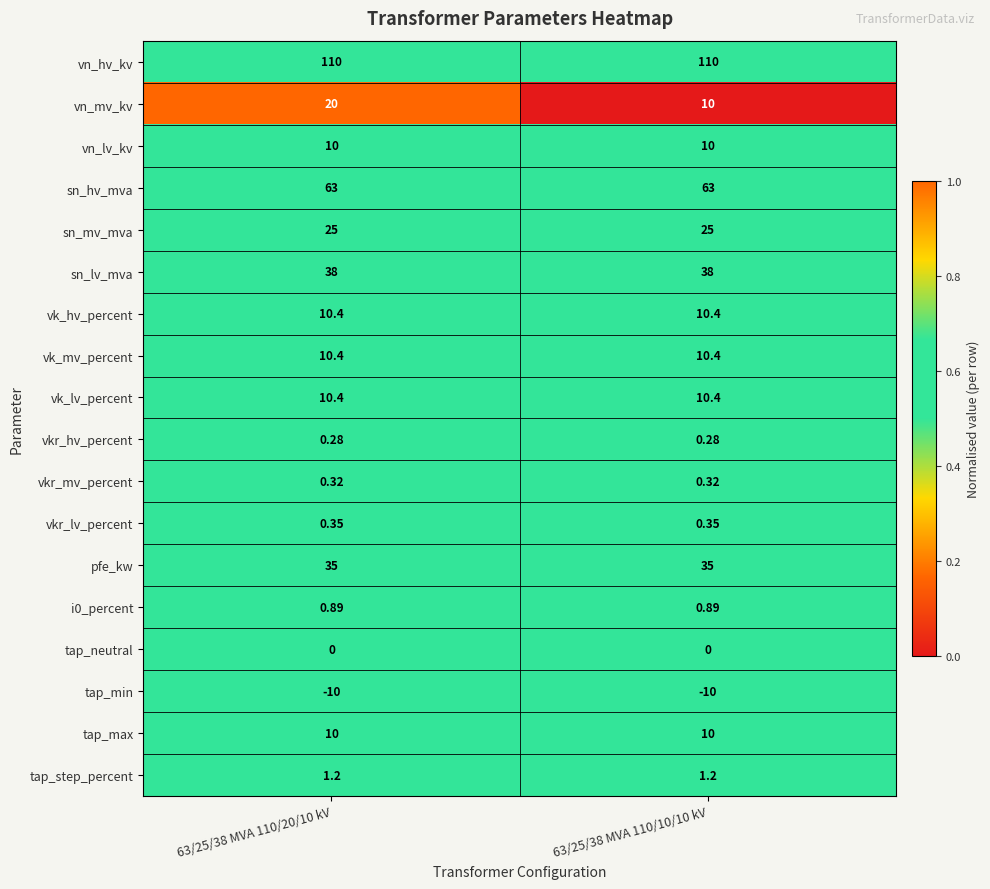

At how many categories does at least one series exceed 0?

2